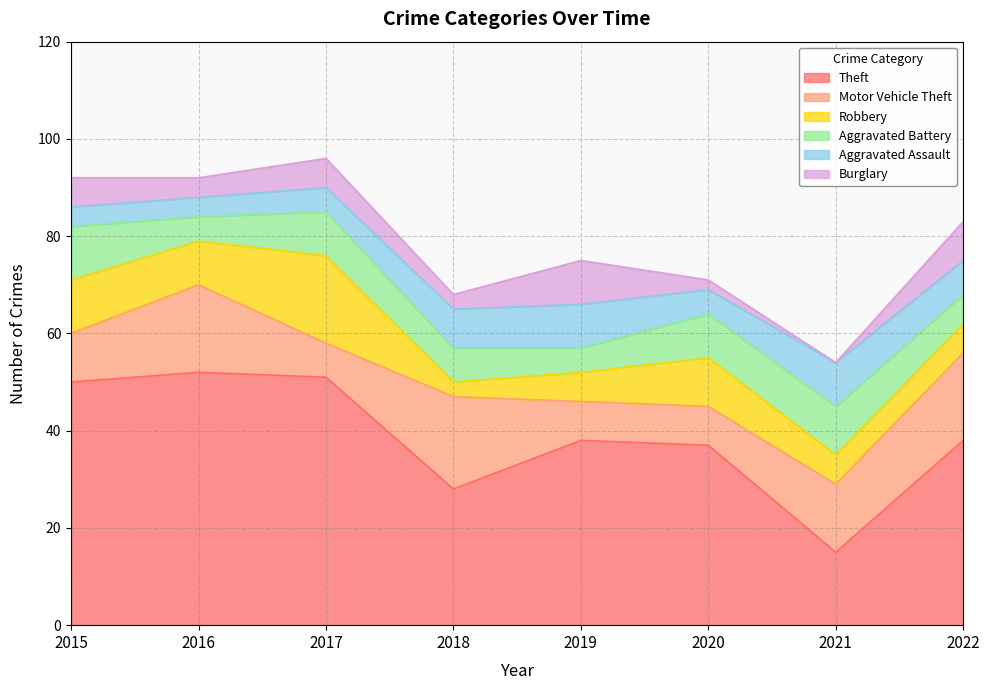

Count the Burglary values in the range 3 to 8.

5